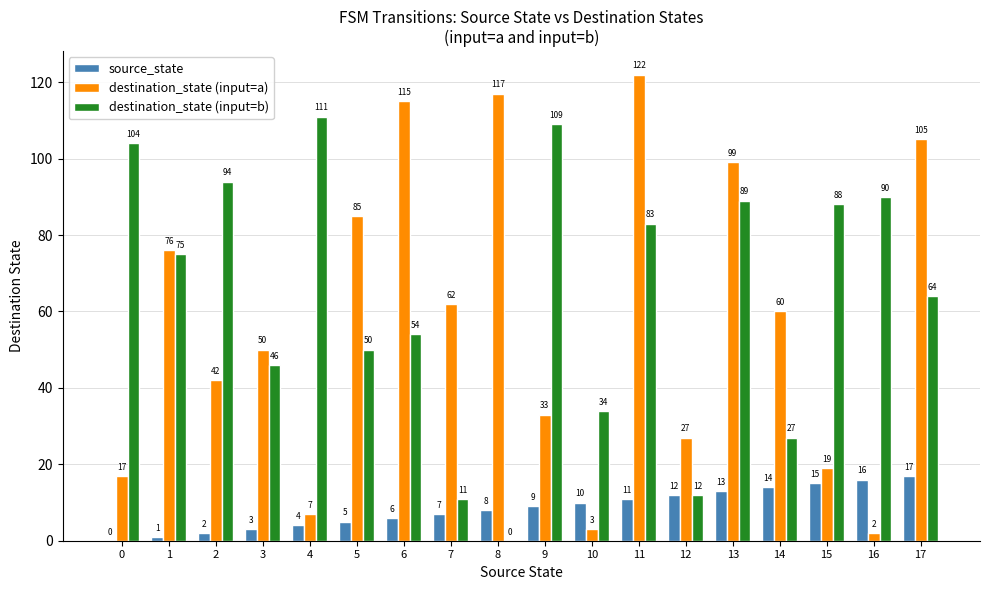

What is the sum of all destination_state (input=a) values?

1041